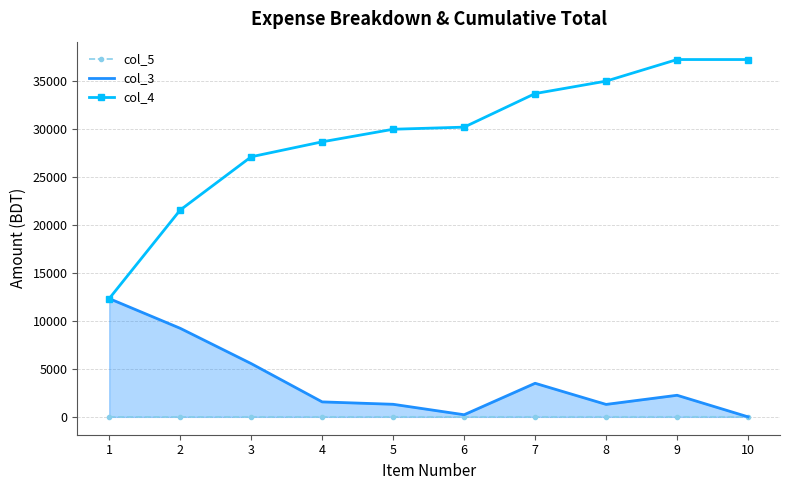

True or false: col_4 and col_5 cross at least once.

False